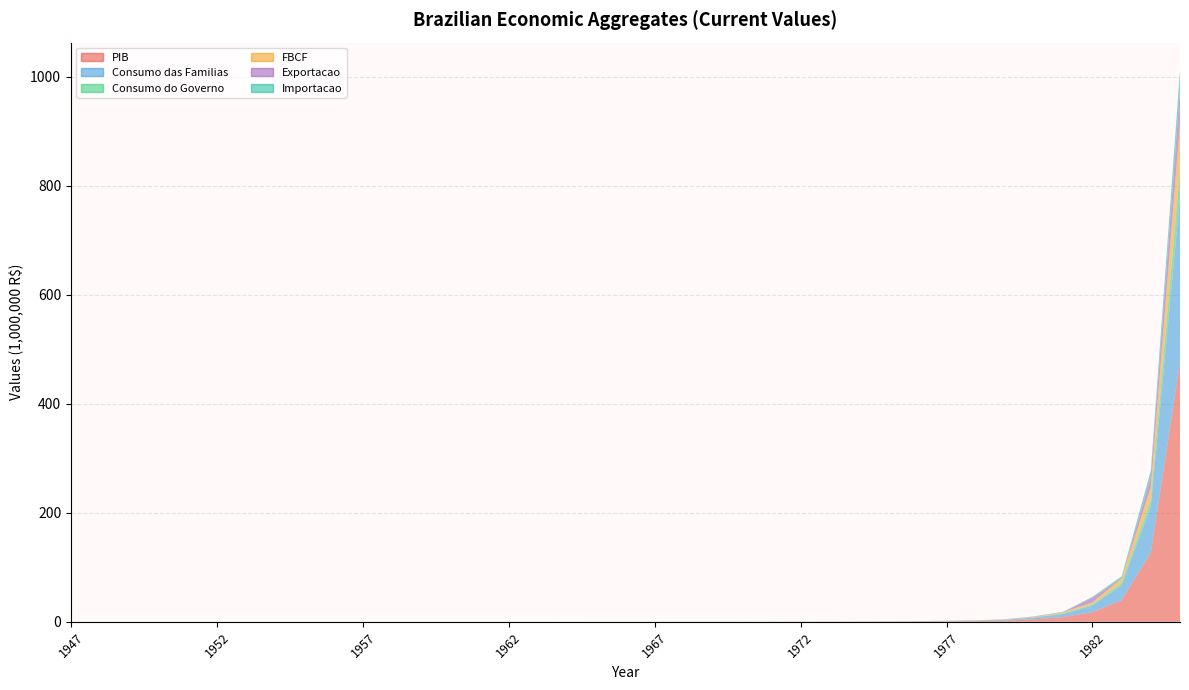

Reading right to left, transcribe all the data shown in this chart.

PIB: 476.0	127.0	39.8	17.7	8.7	4.5	2.2	1.3	0.9	0.6	0.4	0.3	0.2	0.1	0.1	0.1	0.1	0.0	0.0	0.0	0.0	0.0	0.0	0.0	0.0	0.0	0.0	0.0	0.0	0.0	0.0	0.0	0.0	0.0	0.0	0.0	0.0	0.0	0.0
Consumo das Familias: 303.0	84.7	27.3	12.0	5.8	3.1	1.5	0.9	0.6	0.4	0.3	0.2	0.1	0.1	0.1	0.0	0.0	0.0	0.0	0.0	0.0	0.0	0.0	0.0	0.0	0.0	0.0	0.0	0.0	0.0	0.0	0.0	0.0	0.0	0.0	0.0	0.0	0.0	0.0
Consumo do Governo: 49.6	11.6	4.1	1.8	0.8	0.4	0.2	0.1	0.1	0.1	0.0	0.0	0.0	0.0	0.0	0.0	0.0	0.0	0.0	0.0	0.0	0.0	0.0	0.0	0.0	0.0	0.0	0.0	0.0	0.0	0.0	0.0	0.0	0.0	0.0	0.0	0.0	0.0	0.0
FBCF: 85.7	23.9	7.9	4.1	2.1	1.1	0.5	0.3	0.2	0.1	0.1	0.1	0.0	0.0	0.0	0.0	0.0	0.0	0.0	0.0	0.0	0.0	0.0	0.0	0.0	0.0	0.0	0.0	0.0	0.0	0.0	0.0	0.0	0.0	0.0	0.0	0.0	0.0	0.0
Exportacao: 61.6	19.0	0.5	8.7	0.2	0.4	0.2	0.1	0.1	0.0	0.0	0.0	0.0	0.0	0.0	0.0	0.0	0.0	0.0	0.0	0.0	0.0	0.0	0.0	0.0	0.0	0.0	0.0	0.0	0.0	0.0	0.0	0.0	0.0	0.0	0.0	0.0	0.0	0.0
Importacao: 35.7	11.1	3.8	1.5	0.9	0.5	0.2	0.1	0.1	0.1	0.0	0.0	0.0	0.0	0.0	0.0	0.0	0.0	0.0	0.0	0.0	0.0	0.0	0.0	0.0	0.0	0.0	0.0	0.0	0.0	0.0	0.0	0.0	0.0	0.0	0.0	0.0	0.0	0.0